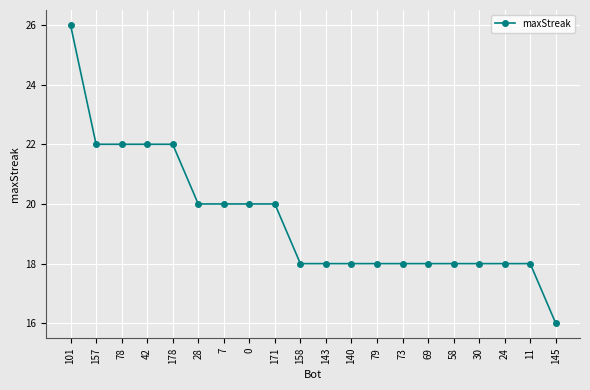

Reading left to right, list all the values displayed in this chart.

101=26	157=22	78=22	42=22	178=22	28=20	7=20	0=20	171=20	158=18	143=18	140=18	79=18	73=18	69=18	58=18	30=18	24=18	11=18	145=16